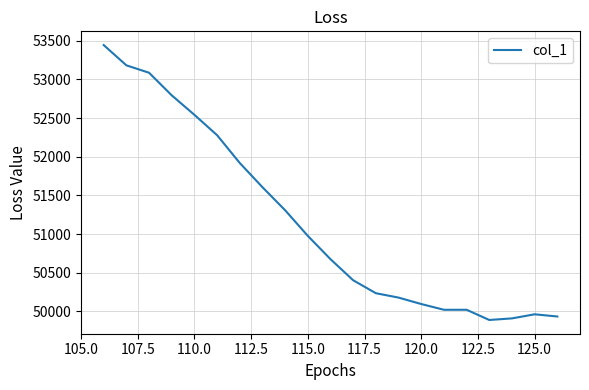

Is this an area chart (filled region under the line)?

No